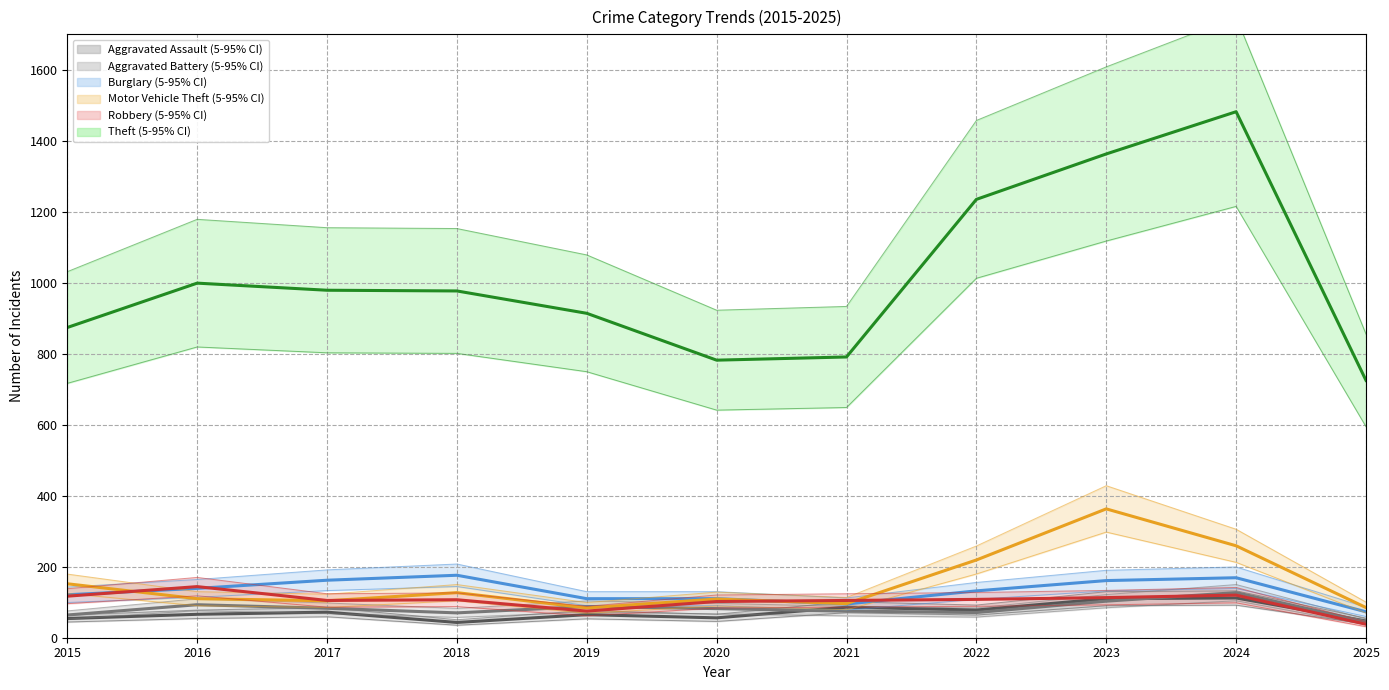

What is the sum of the Burglary values at 2022 and 2017?

294